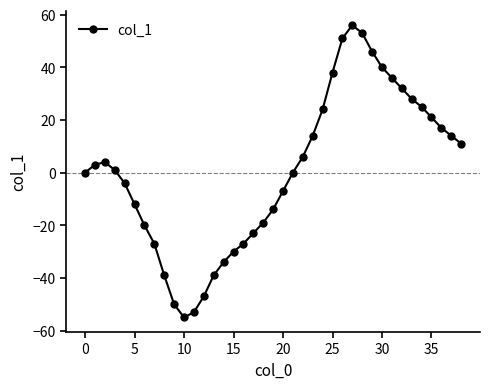

What is the value of the 6th point from the left?

-12